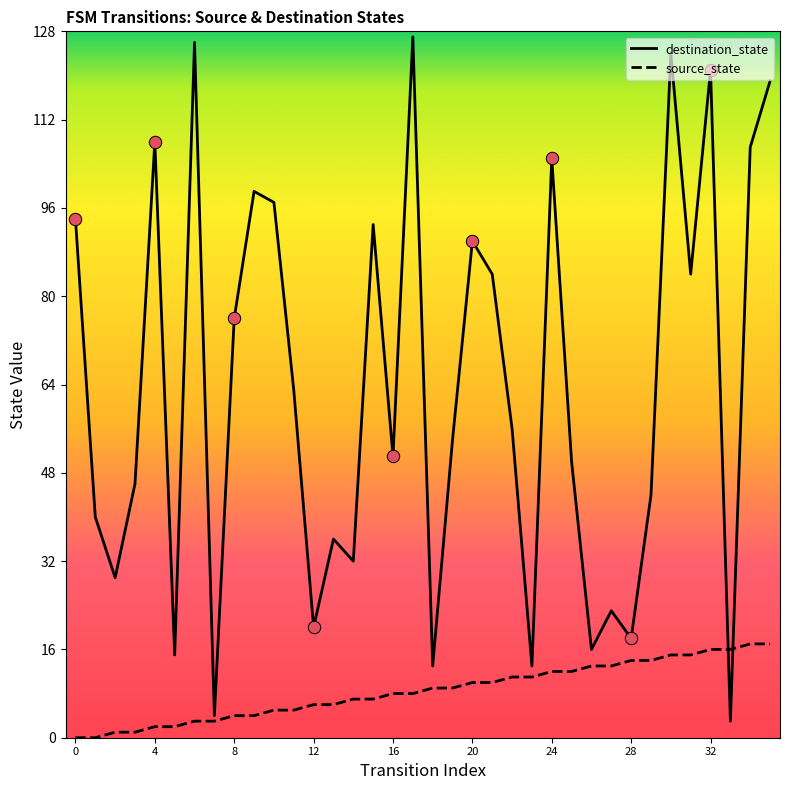

At how many categories does at least one series exceed 54?

18